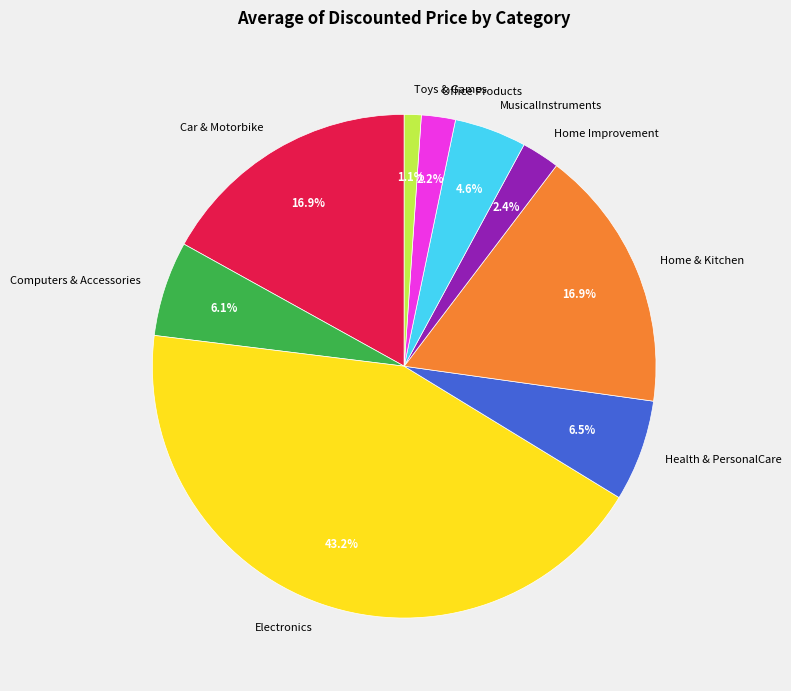

Do Home & Kitchen and Home Improvement together represent more than half of the pie?

No